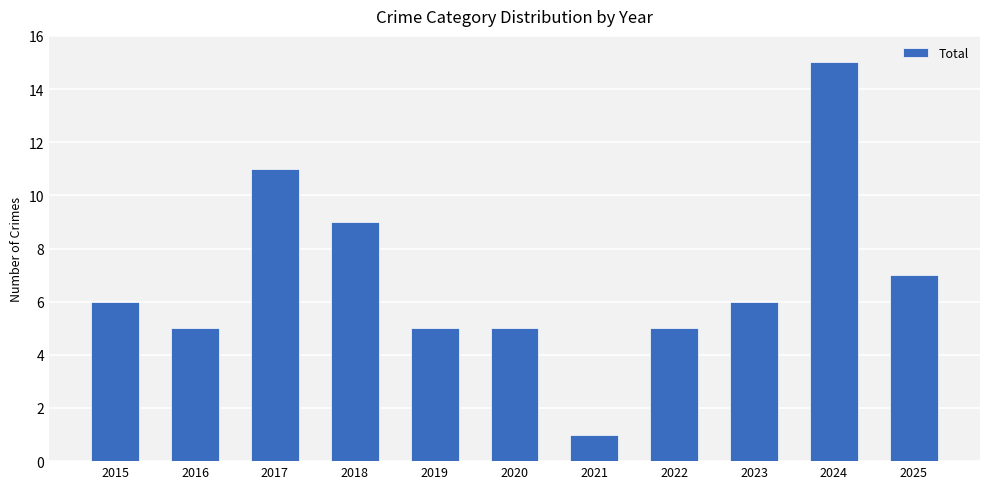

The chart shows a value of 2 at 2015. True or false?

False